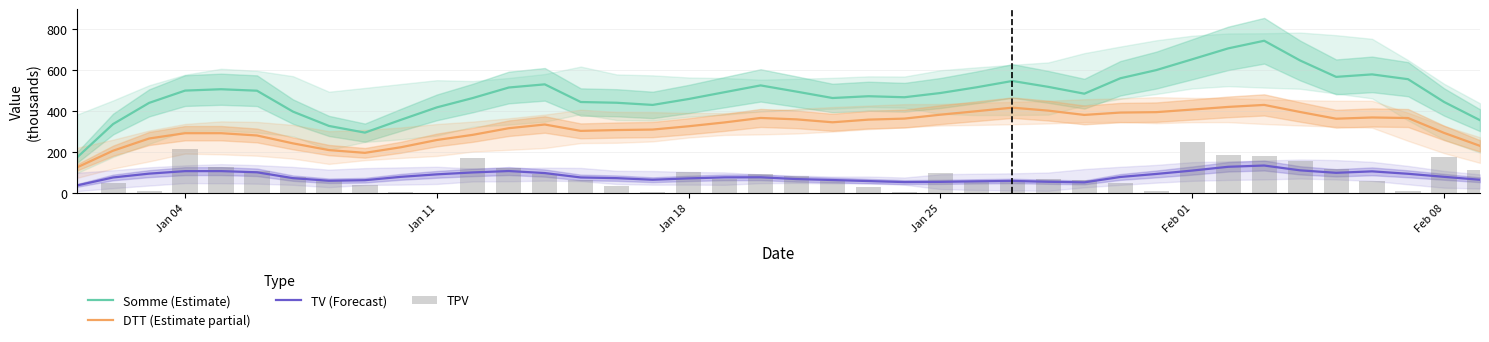

The Somme (Estimate) series shows 629.9 at Jan 18. True or false?

False